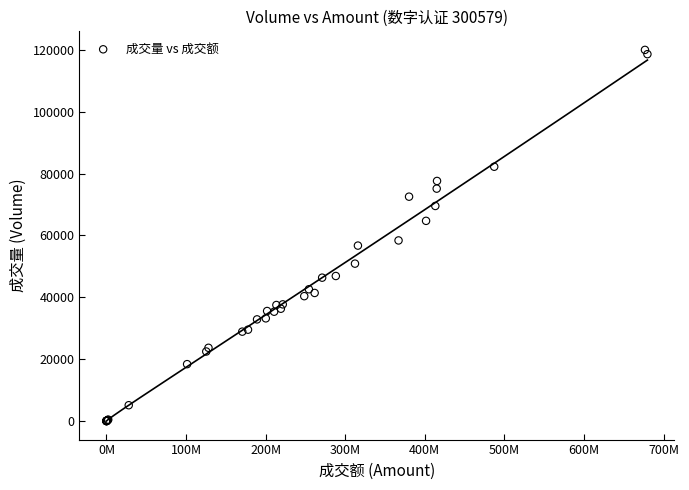

What Y value in the scatter plot is closest to 59989?

58379